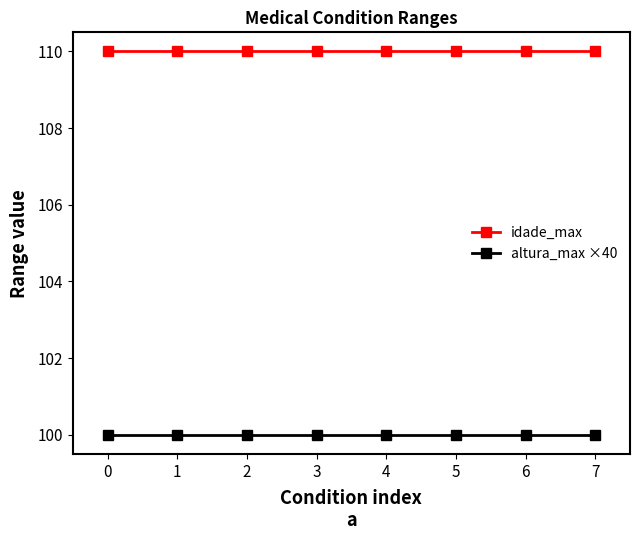

Is it true that altura_max ×40 equals 100 at 0?

True